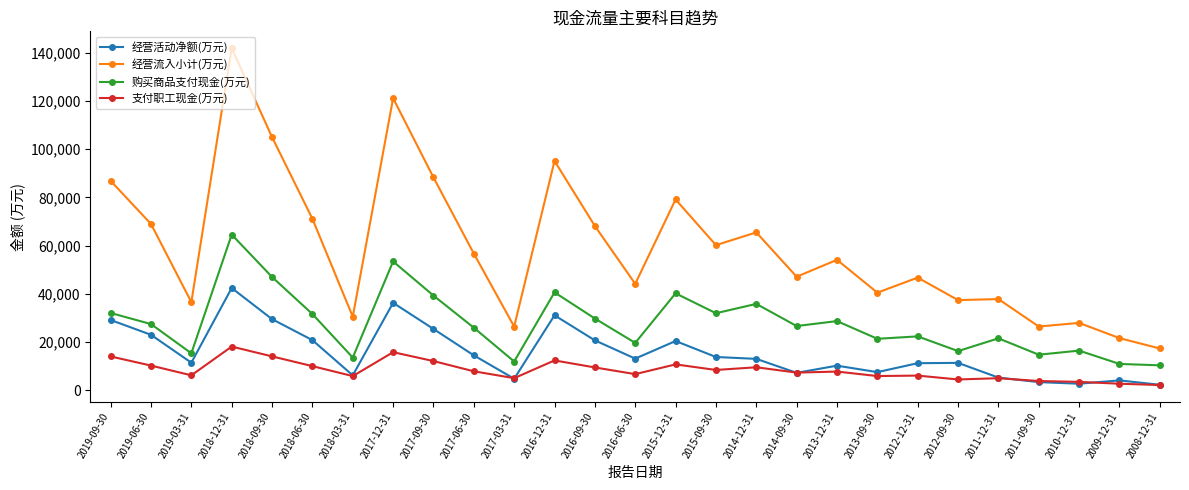

Is this an area chart (filled region under the line)?

No